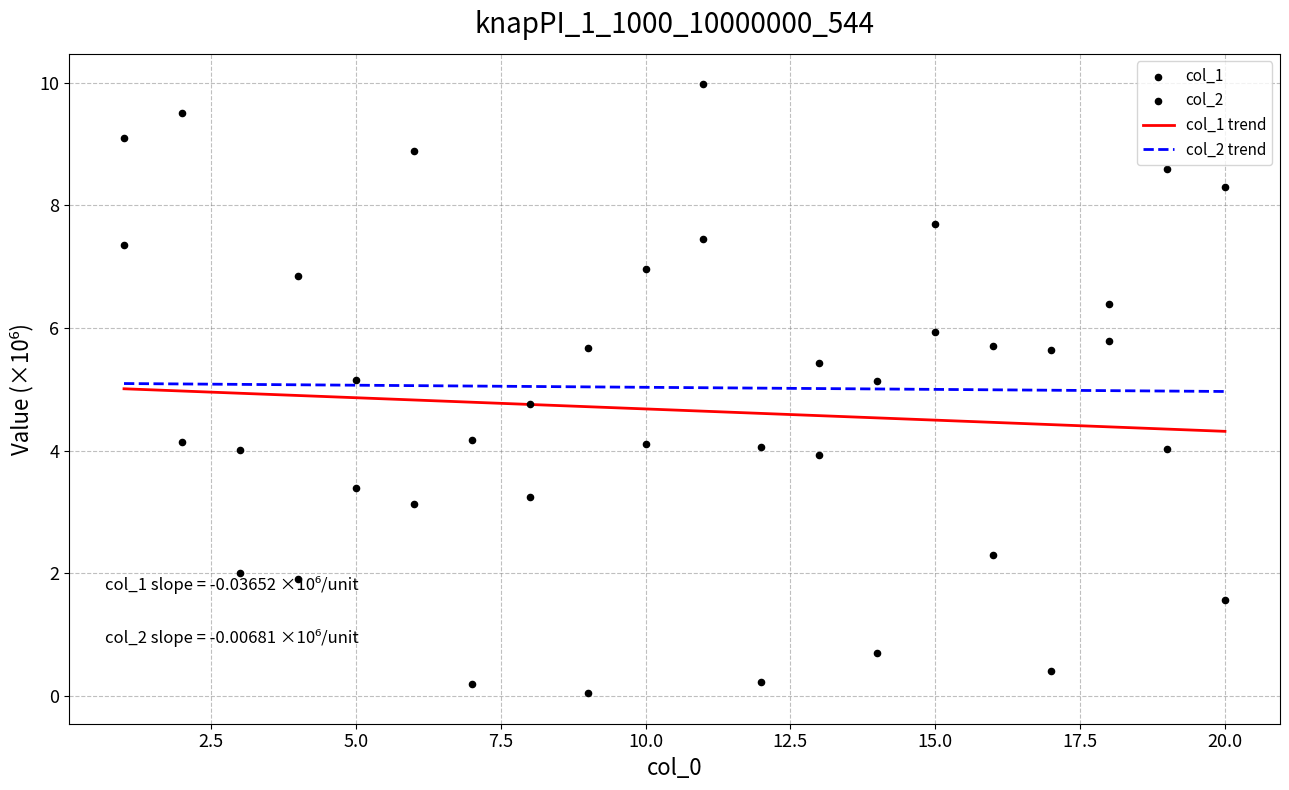

At how many categories does at least one series exceed 7?

7